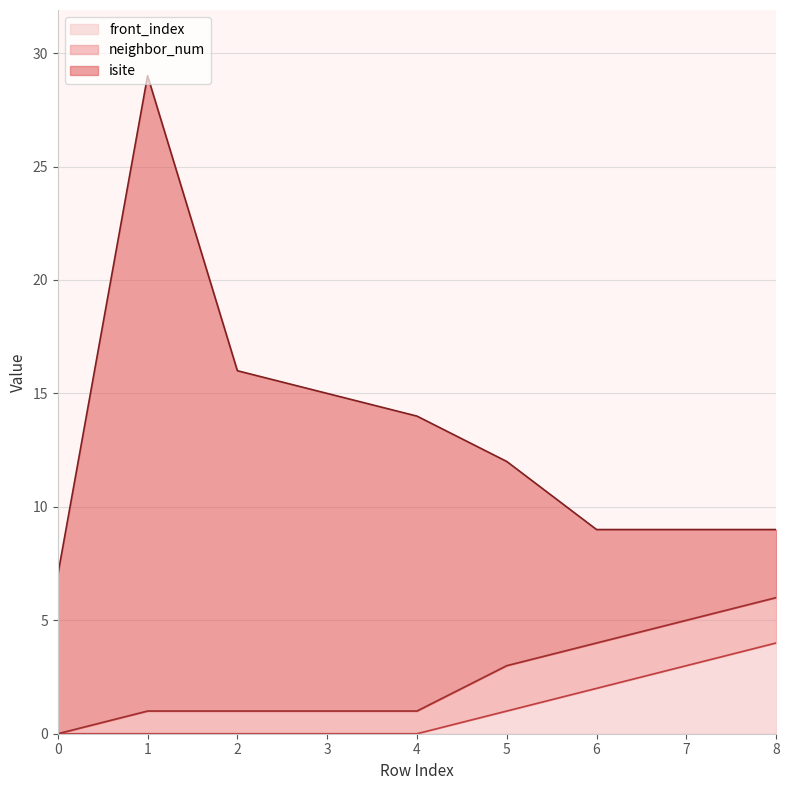

Reading left to right, extract all data points from this chart.

isite: 0=7	1=28	2=15	3=14	4=13	5=9	6=5	7=4	8=3
neighbor_num: 0=0	1=1	2=1	3=1	4=1	5=2	6=2	7=2	8=2
front_index: 0=0	1=0	2=0	3=0	4=0	5=1	6=2	7=3	8=4